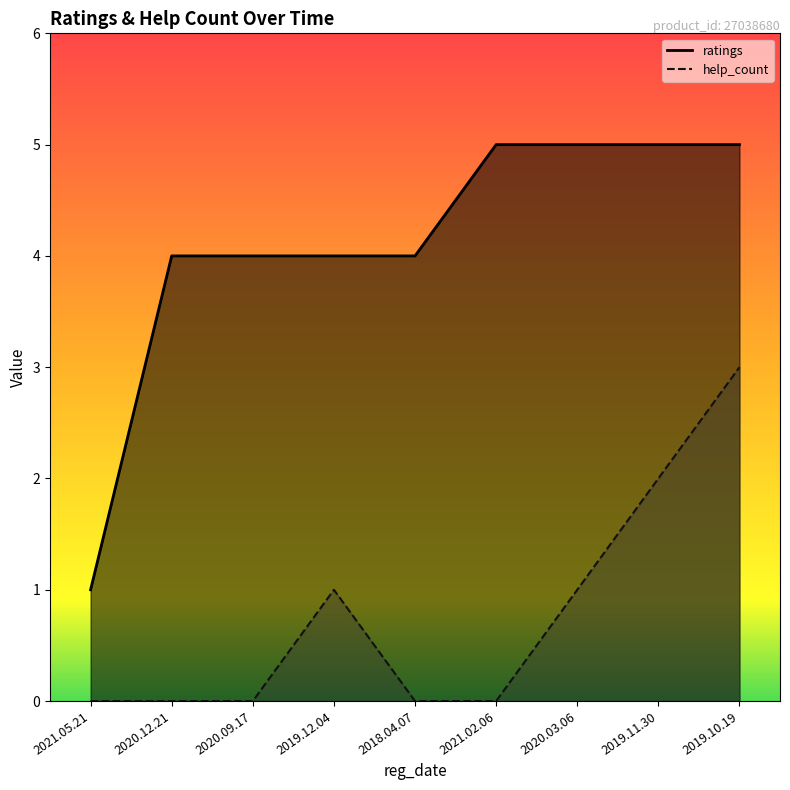

True or false: help_count and ratings intersect in this chart.

False